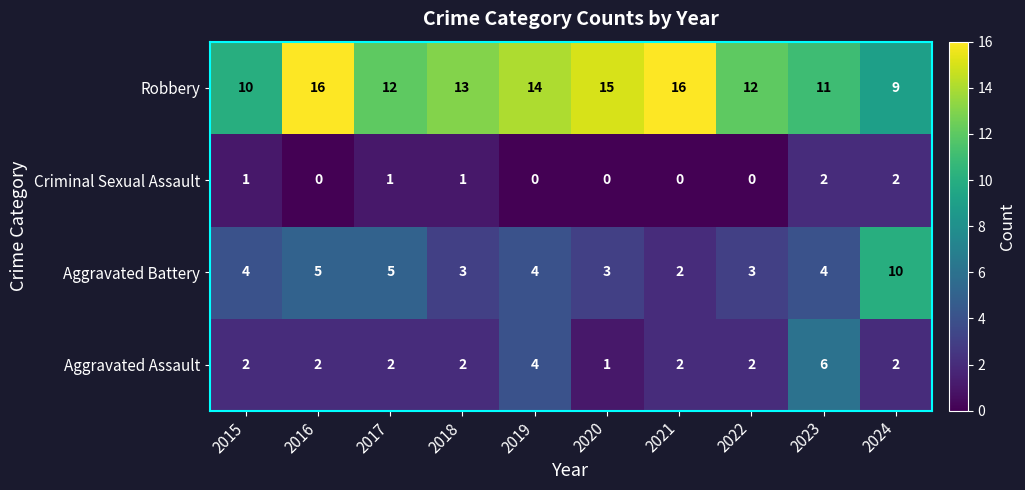

Count the number of categories in the chart.

10